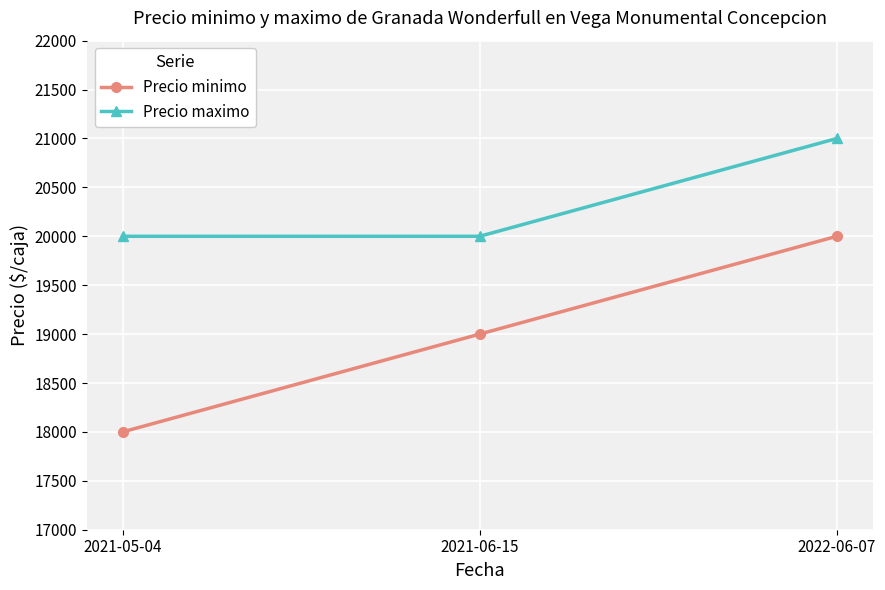

Reading right to left, extract all data points from this chart.

Precio minimo: 20000	19000	18000
Precio maximo: 21000	20000	20000